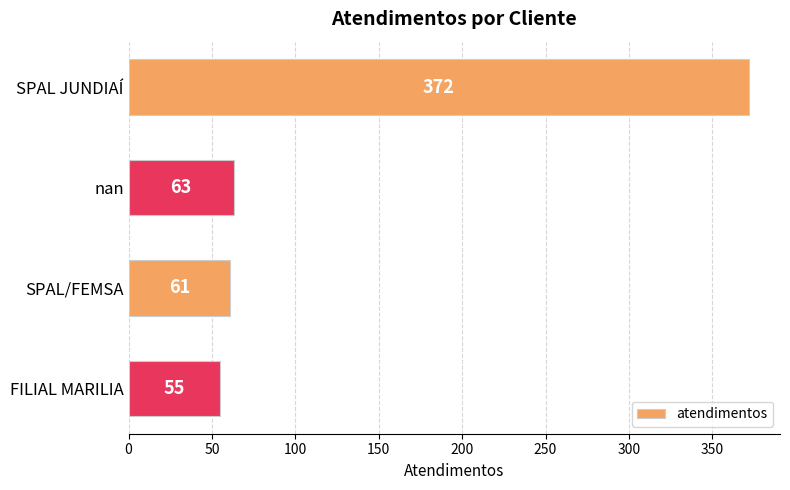

What is the sum of all values?

551